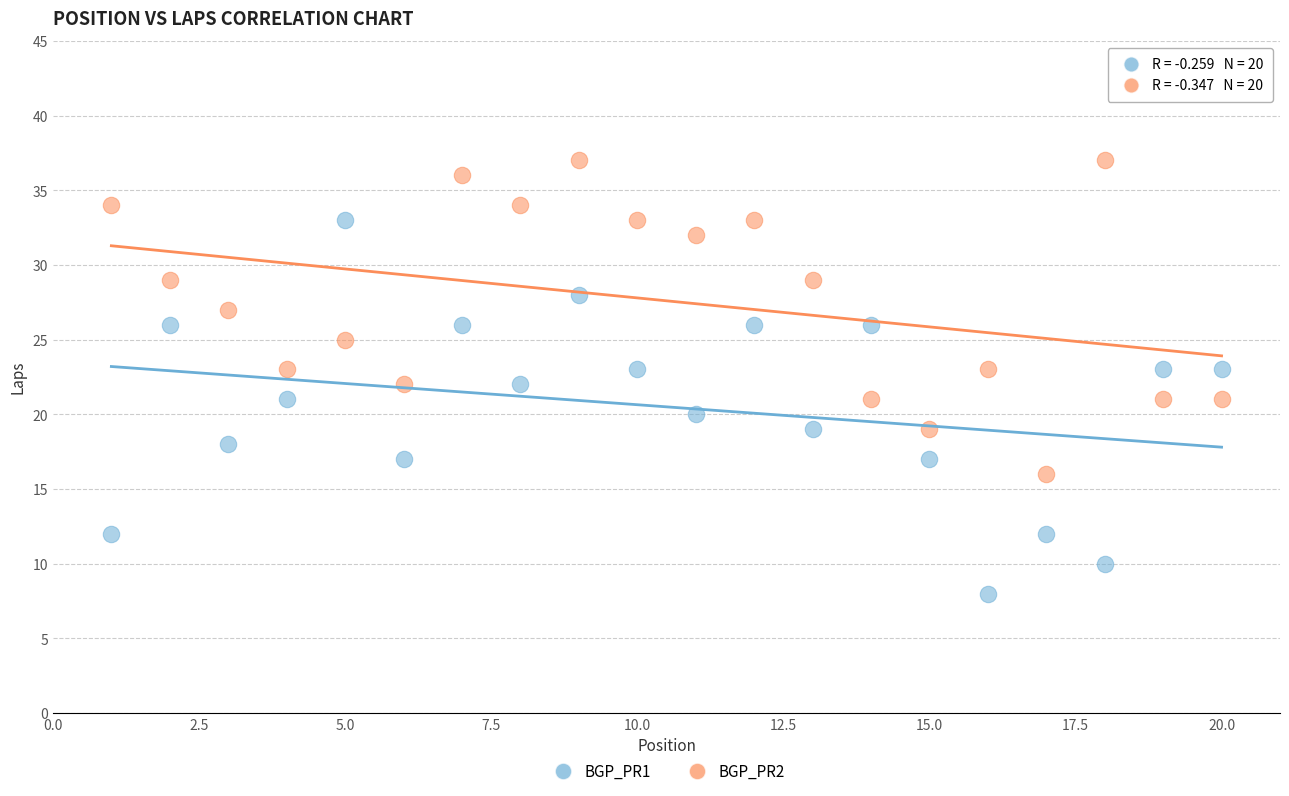

Across all data points, what is the range of Y values (max minus min)?

29